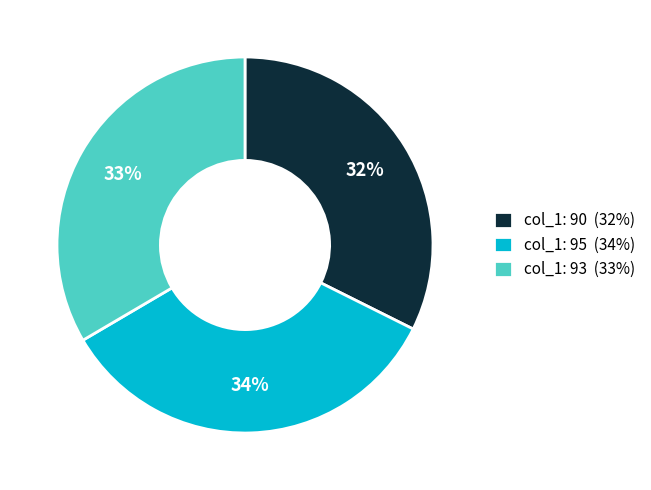

The col_1: 90 (32%) slice represents 32% of the pie. True or false?

True